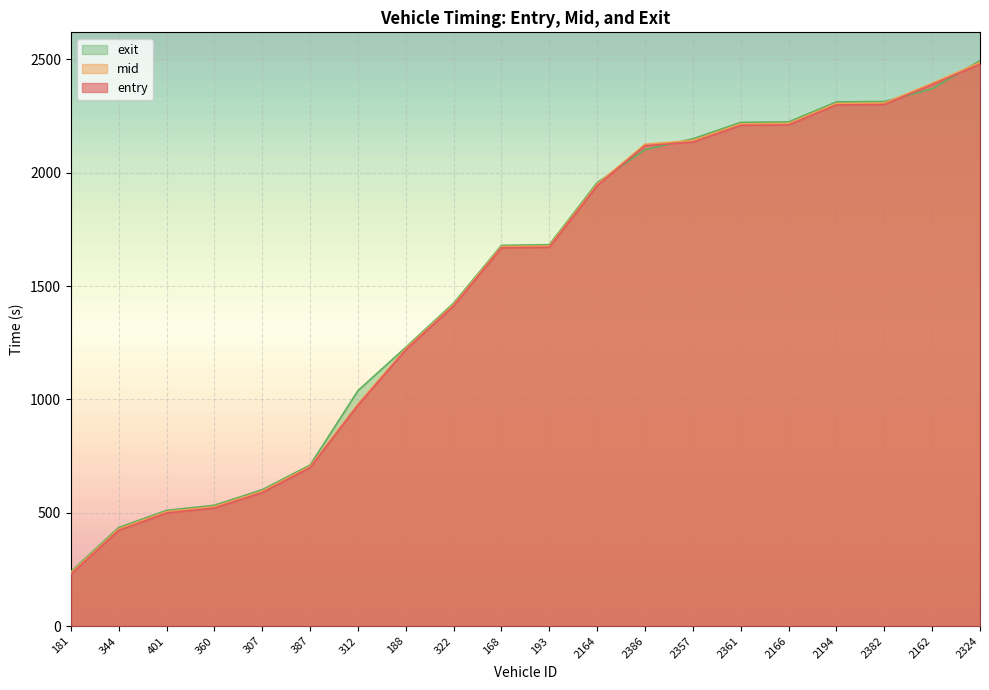

What is the difference between the maximum and minimum values in the mid series?

2252.1